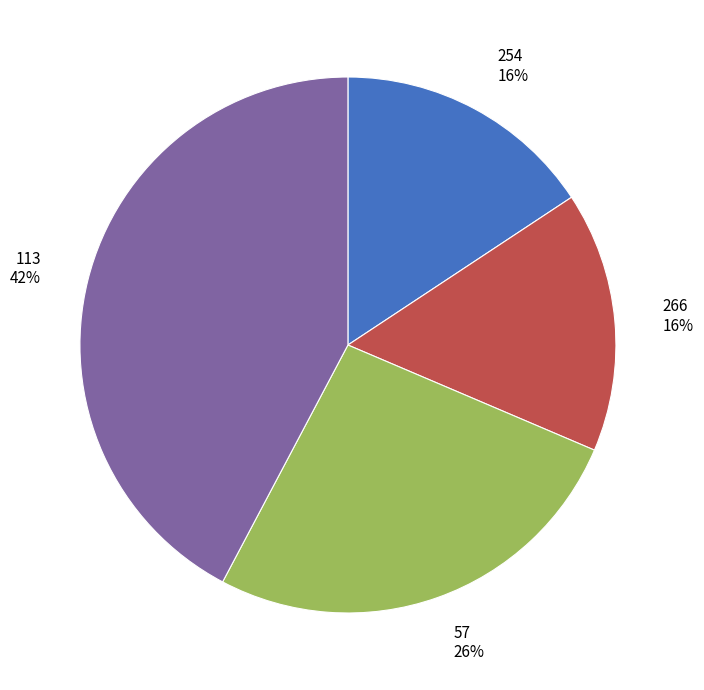

Between 254 and 57, which is larger?

57